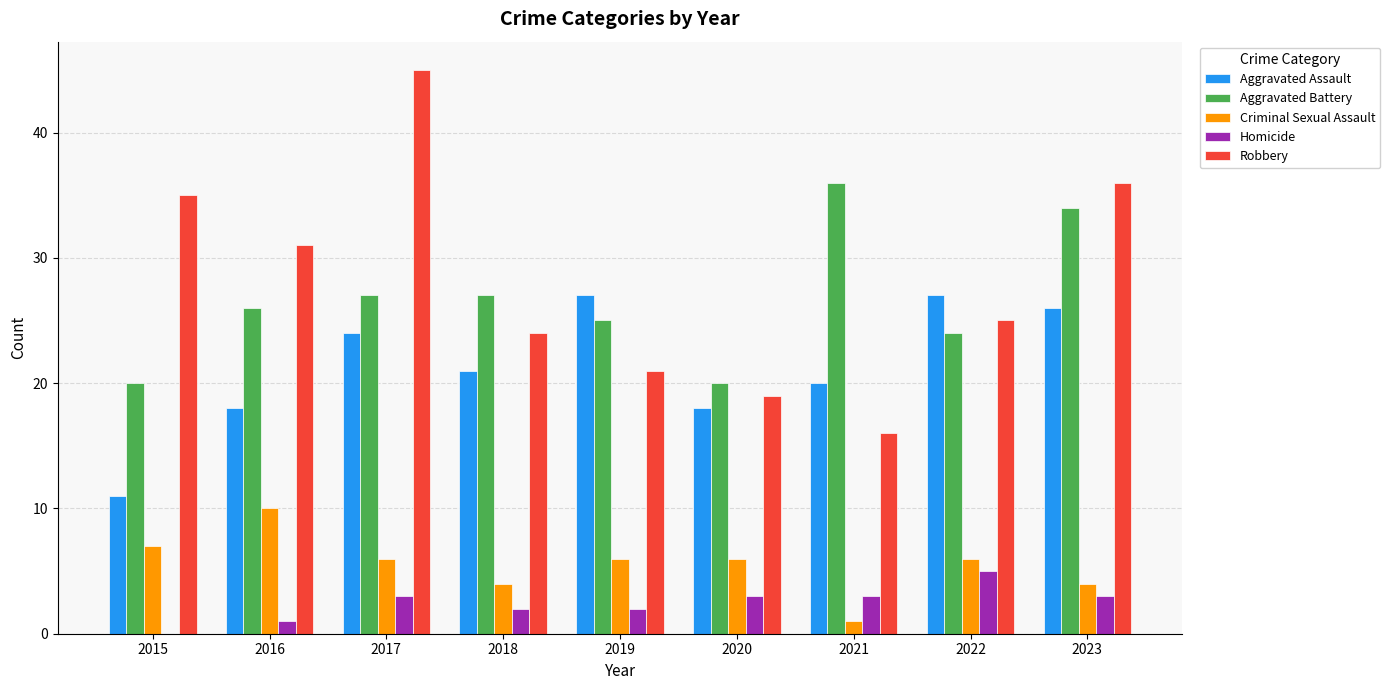

How many values in Homicide are above zero?

8